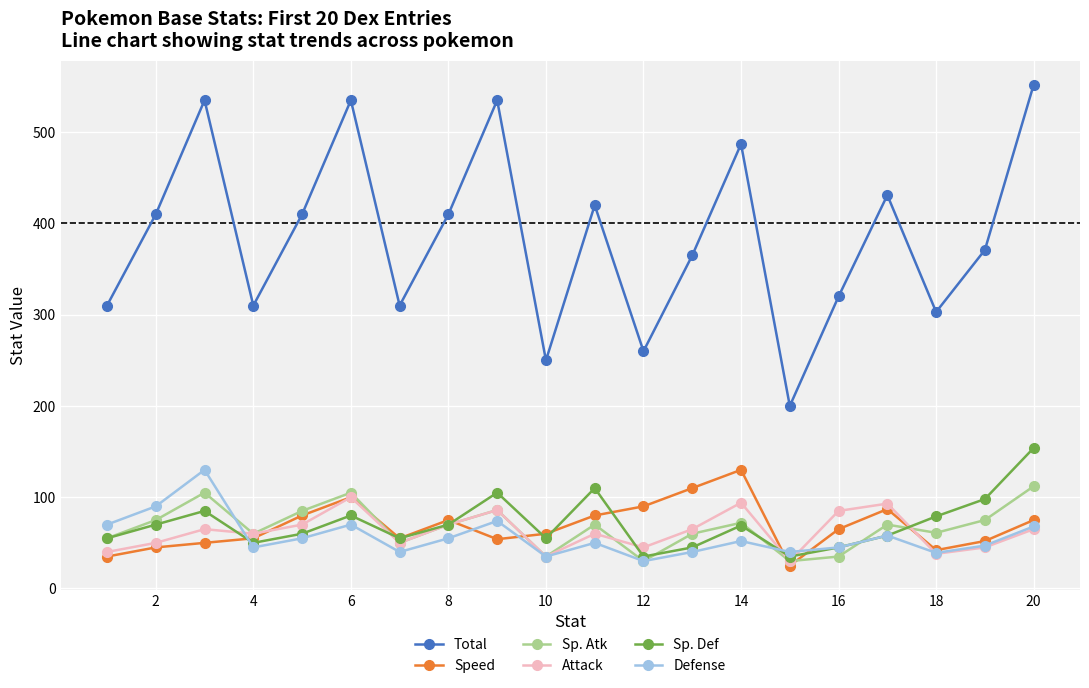

Which series has the widest spread of values?

Total